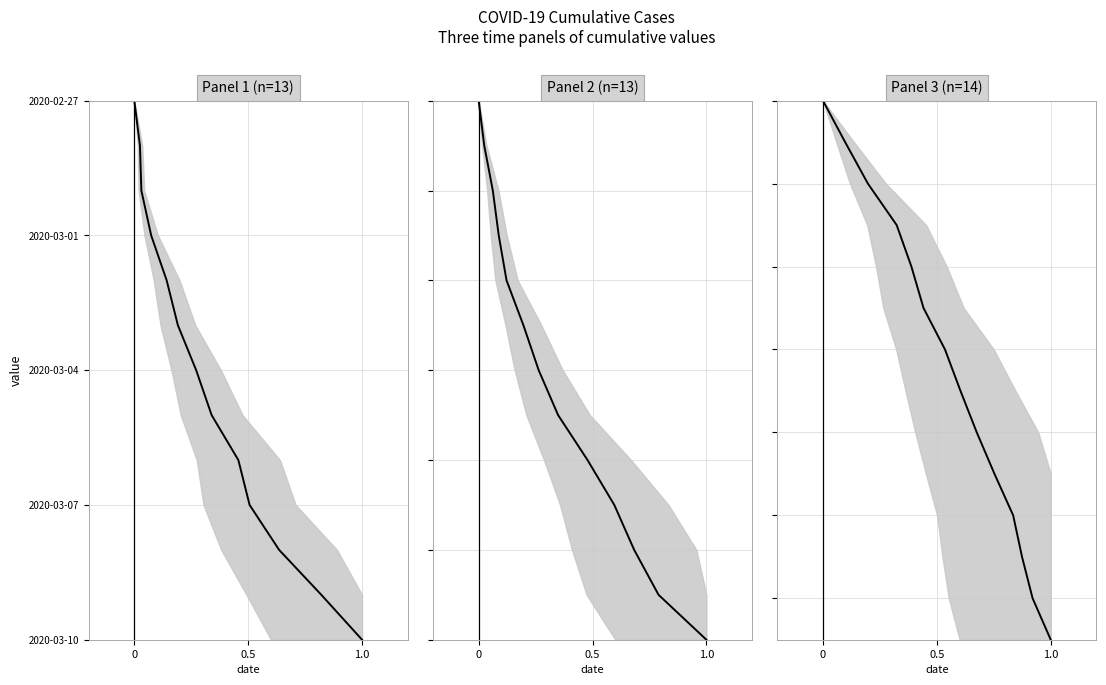

True or false: the data has more than 2 interior local peaks.

False